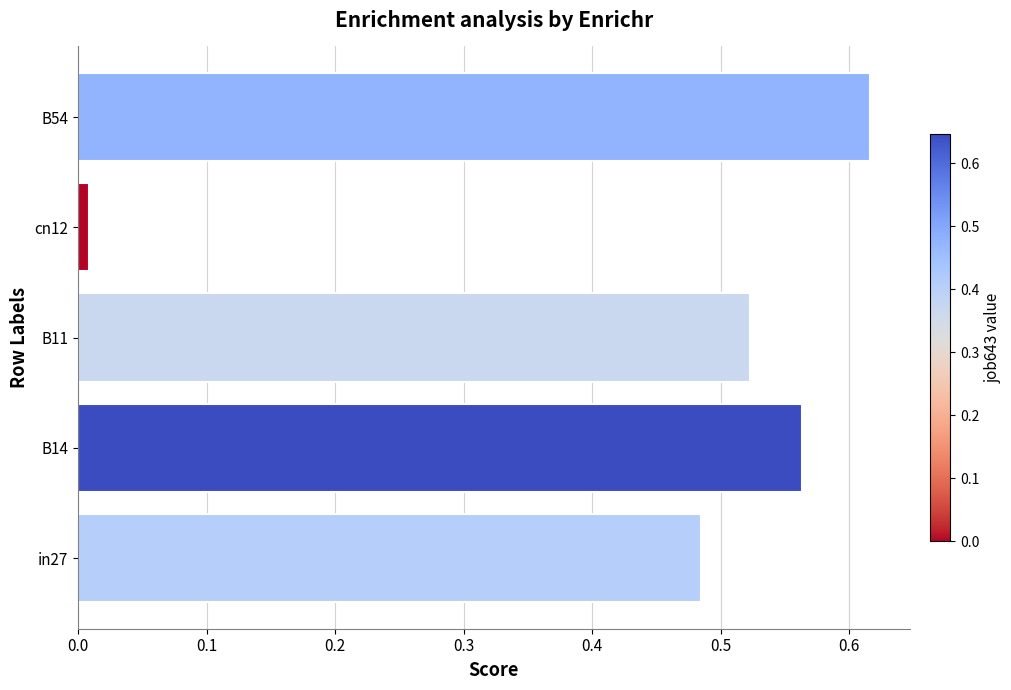

Rank the categories by value from highest to lowest.

B54, B14, B11, in27, cn12